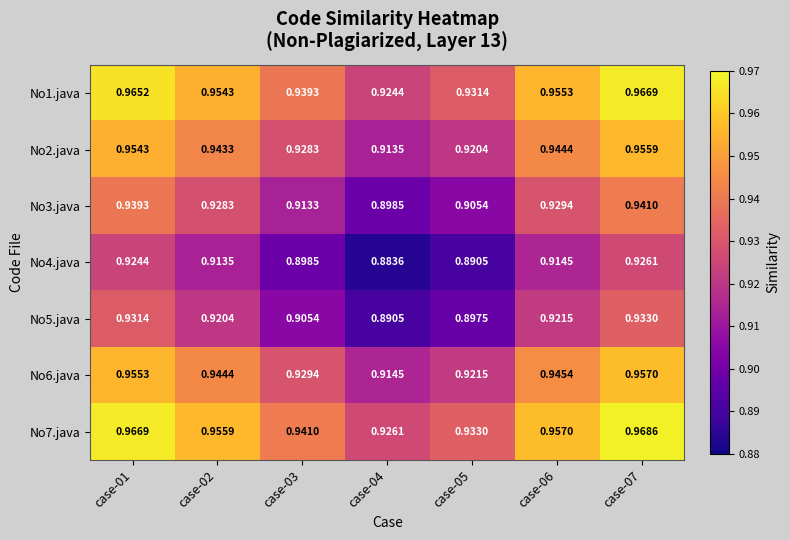

How many categories are shown in the chart?

7